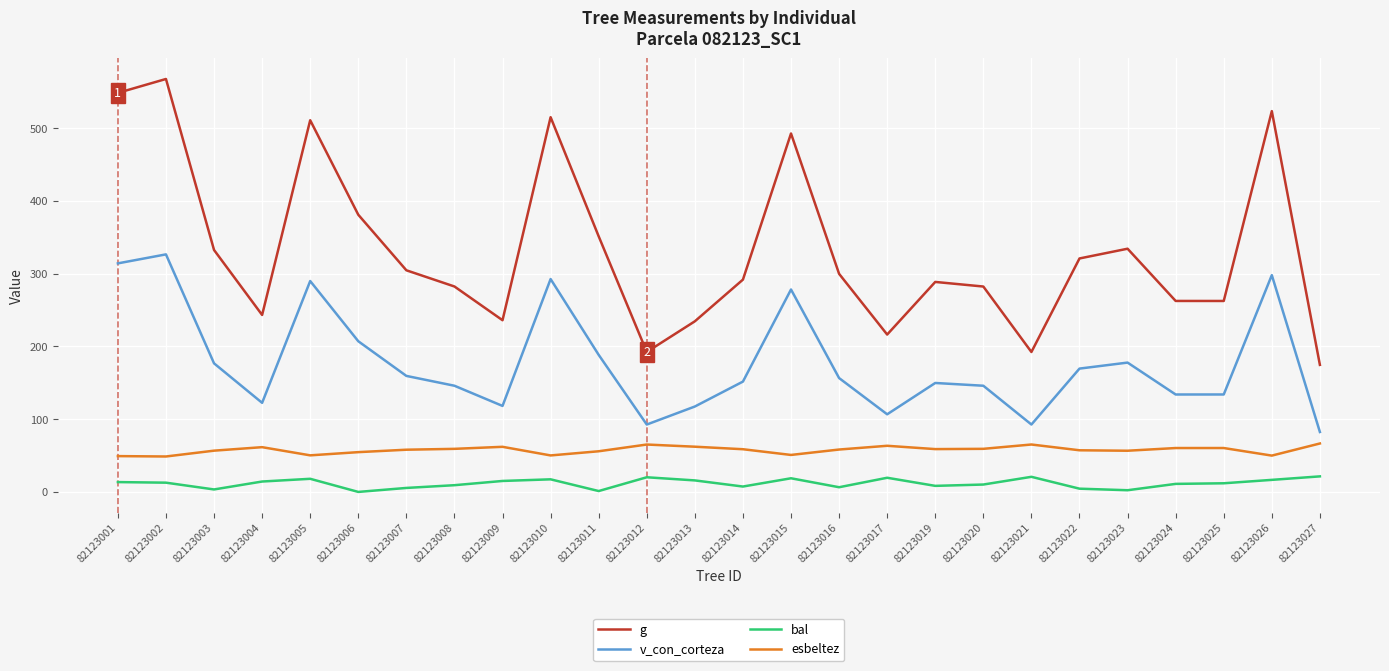

What is the difference between the maximum and minimum values in the g series?

393.2